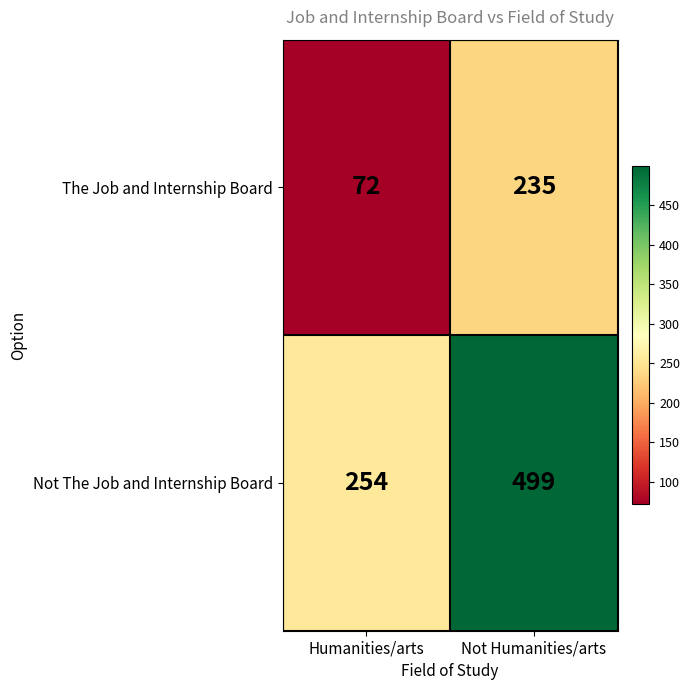

What is the total value across all series at Humanities/arts?

326